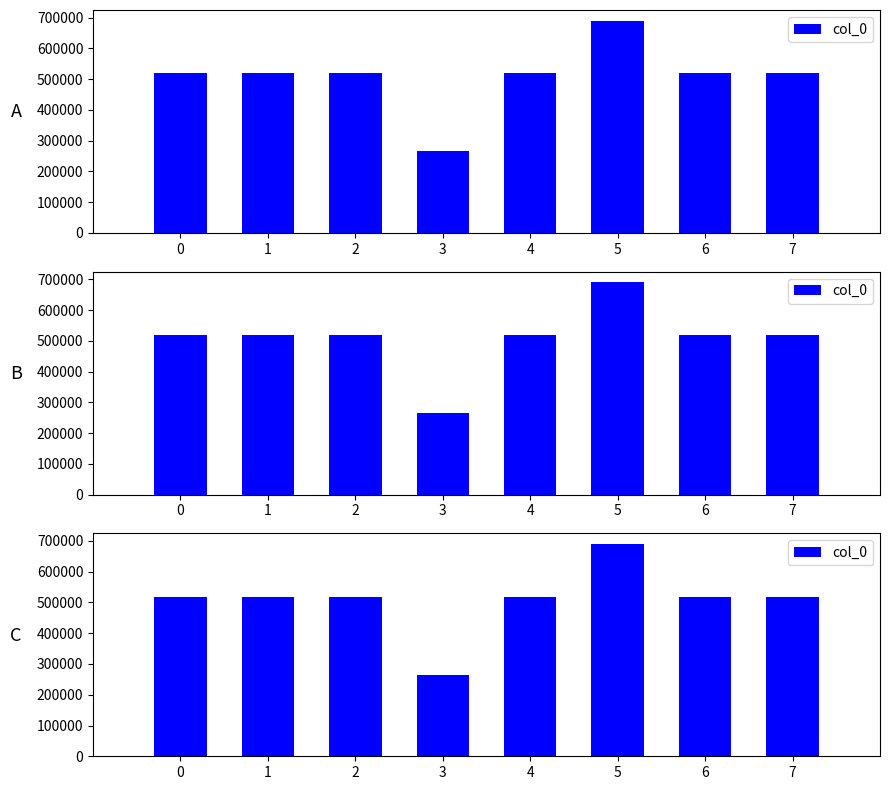

Reading left to right, extract all data points from this chart.

518515	518512	518514	265671	518513	690164	518516	518511